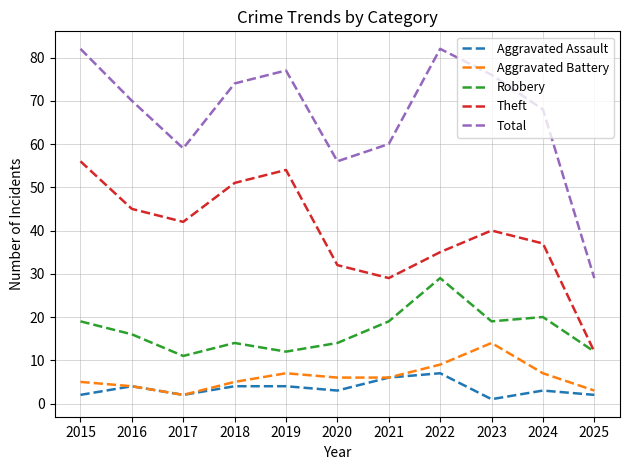

How many interior local peaks does the Aggravated Battery series have?

2